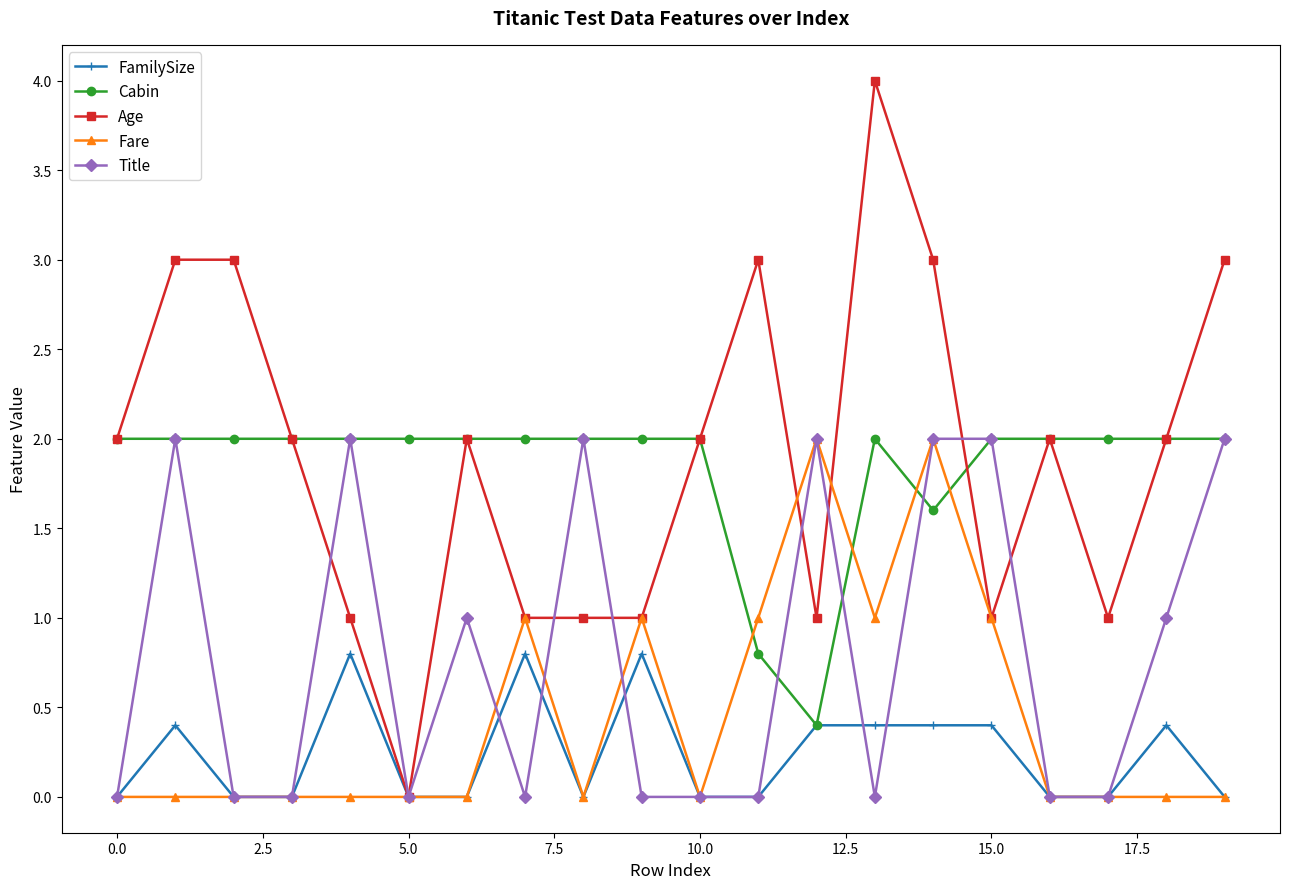

What is the value of the Cabin point at the 16th from the left?

2.0